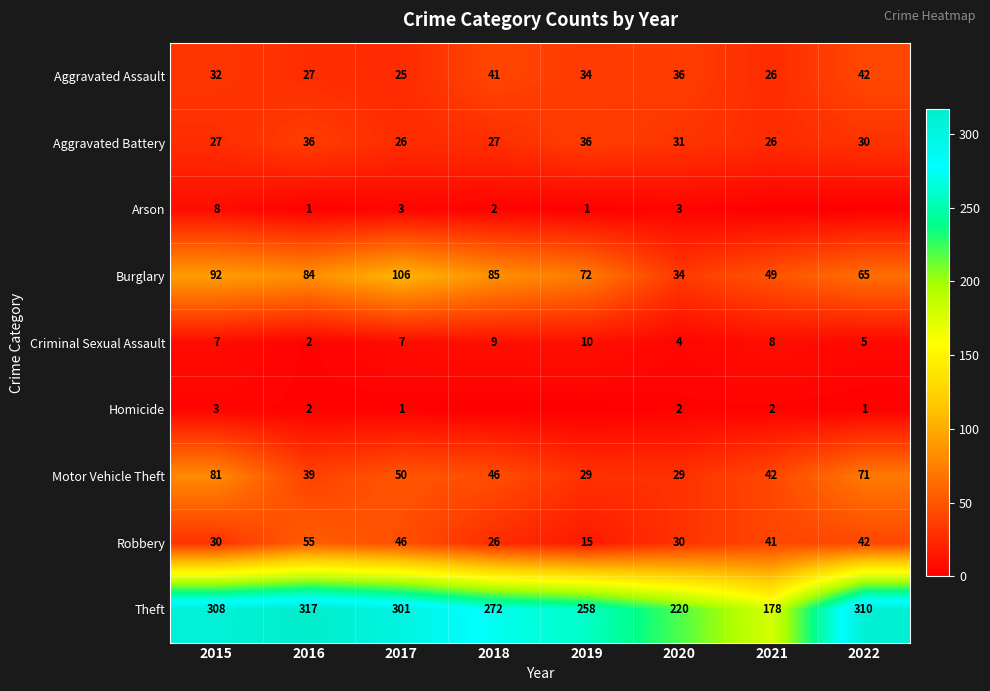

Which has a higher value, 2020 or 2021?

2020